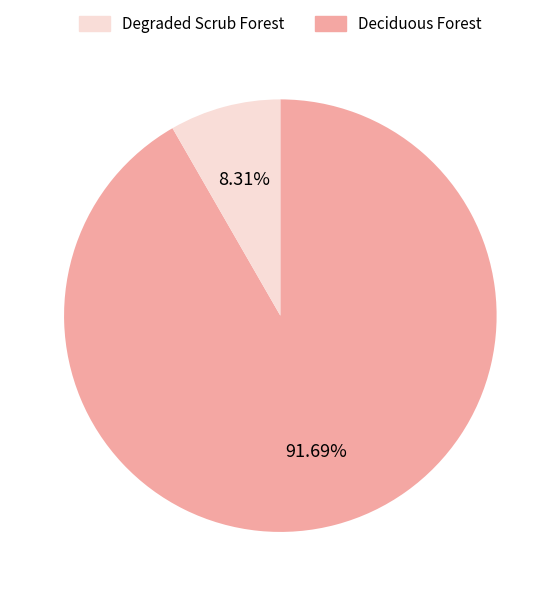

Is there a majority slice in this chart?

Yes